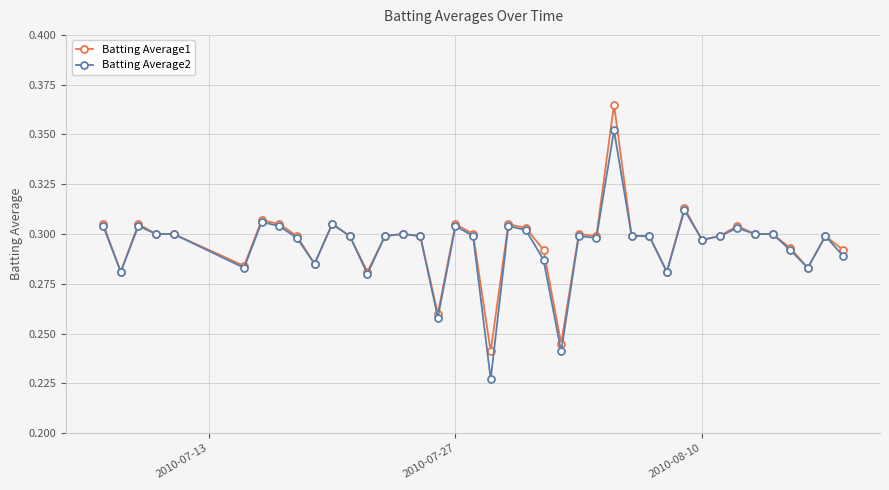

Count the Batting Average2 values in the range 0 to 1.

40